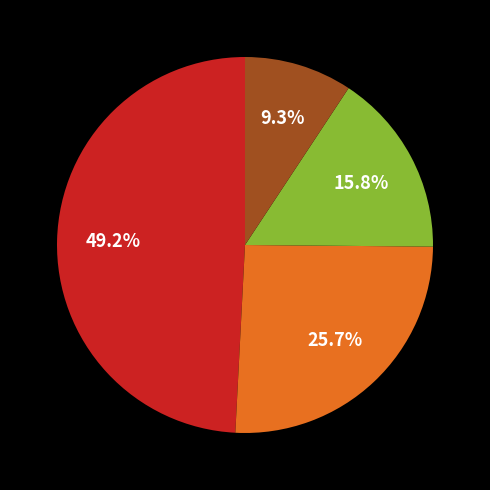

Is there a majority slice in this chart?

No